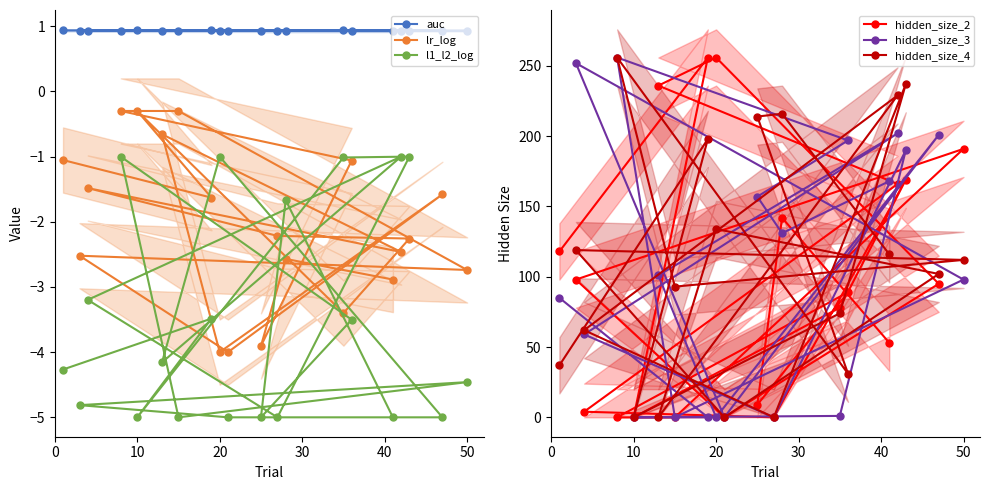

List the series in order of their peak value, lowest first.

l1_l2_log, lr_log, auc, hidden_size_2, hidden_size_3, hidden_size_4